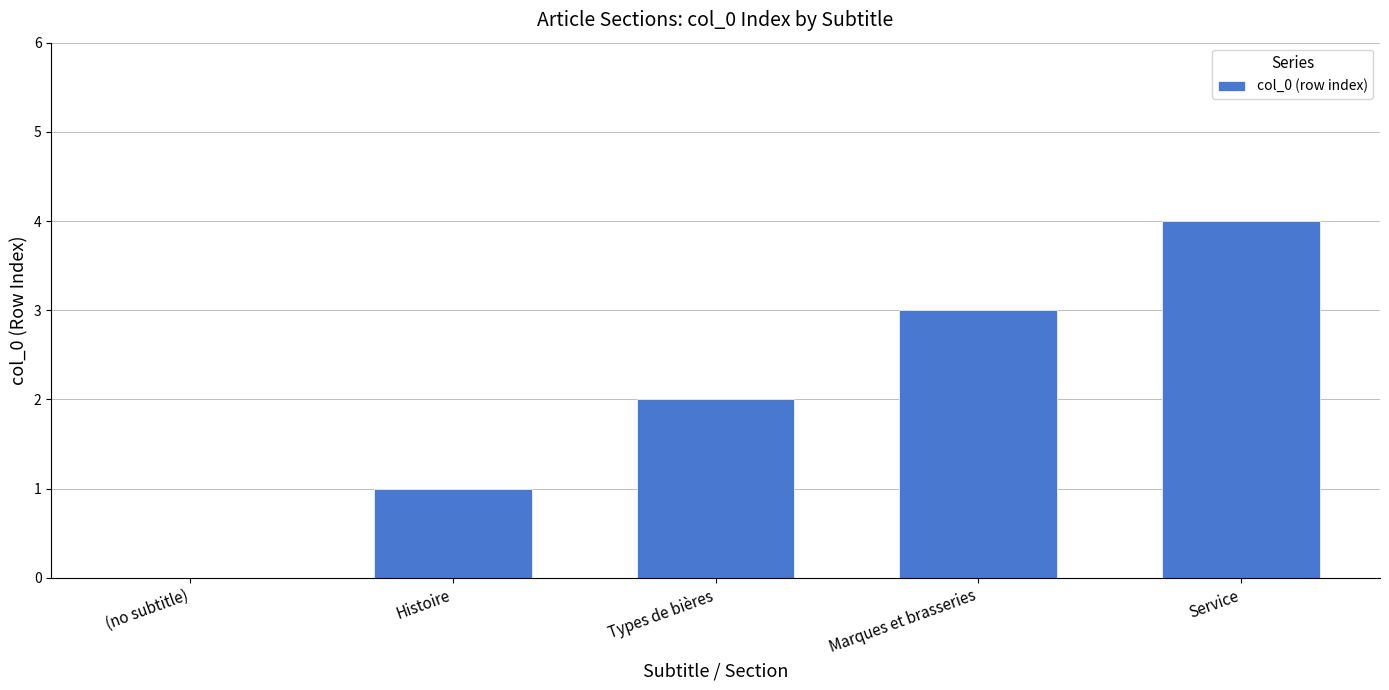

What is the greatest value displayed?

4